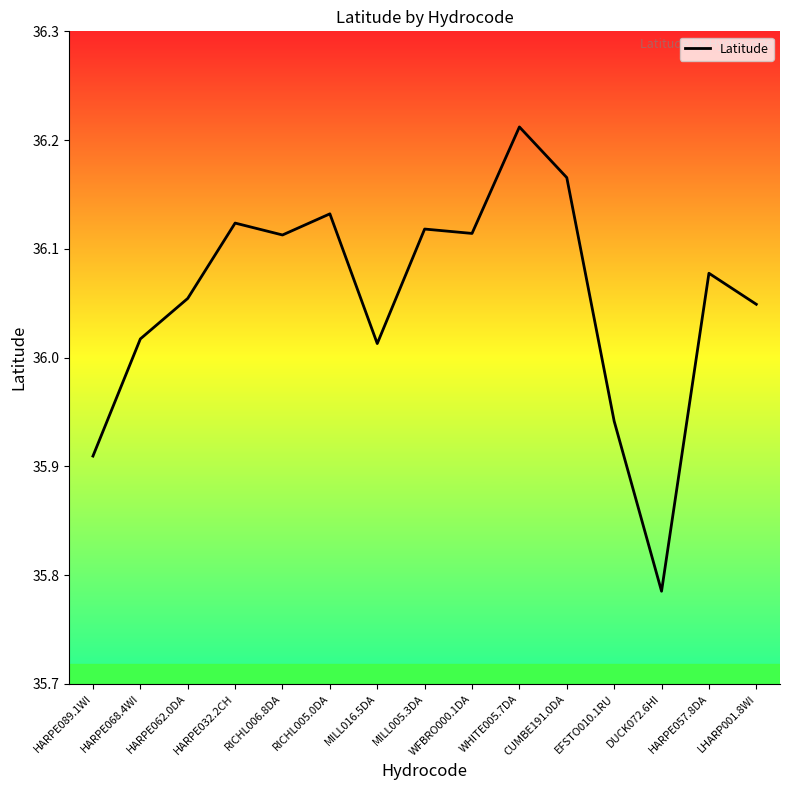

The value at HARPE032.2CH is 55.8. True or false?

False